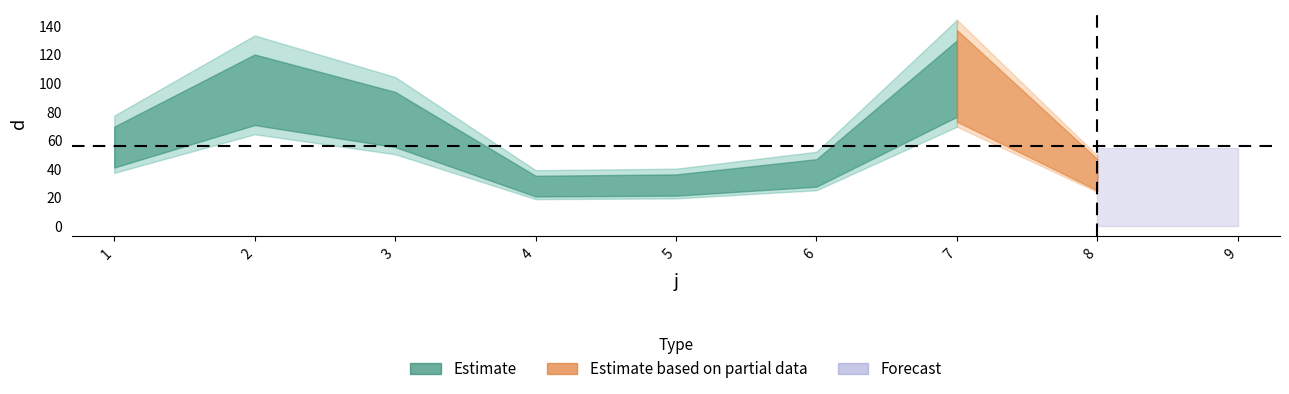

Which has a higher value, 4 or 2?

2